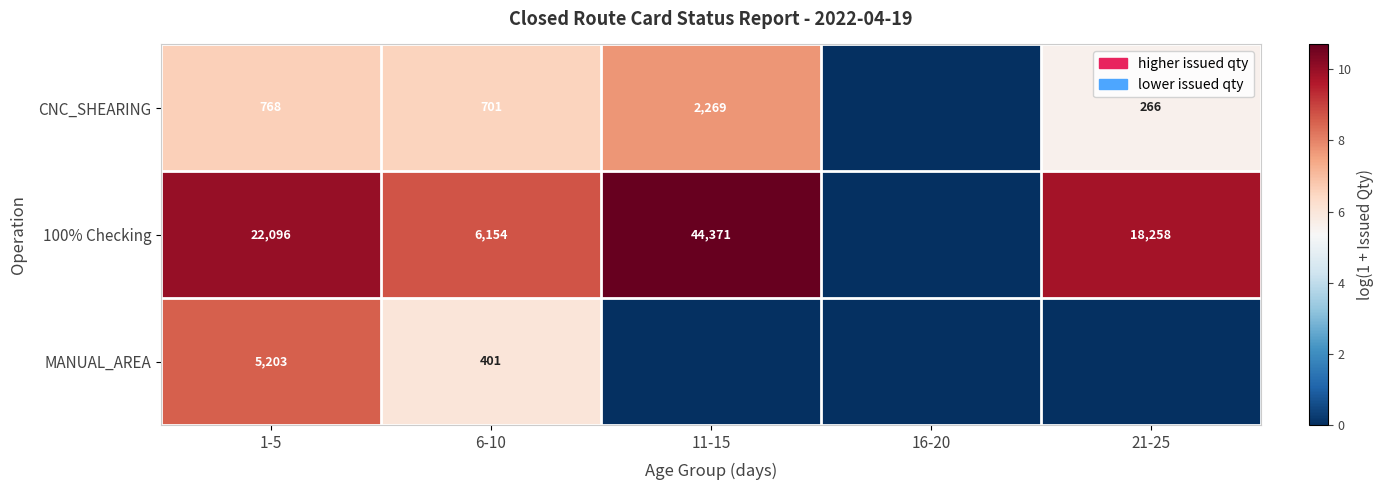

What is the spread (max minus min) of values at 6-10?

5753